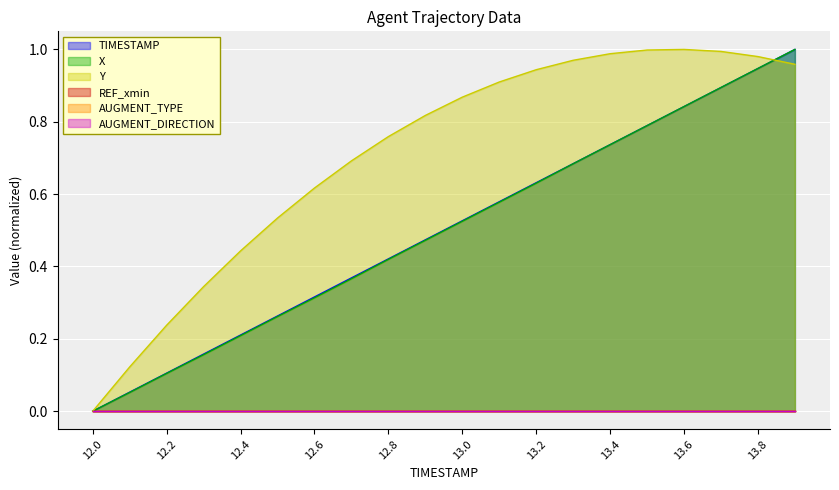

What is the sum of the TIMESTAMP values at 13.0 and 12.4?

0.7